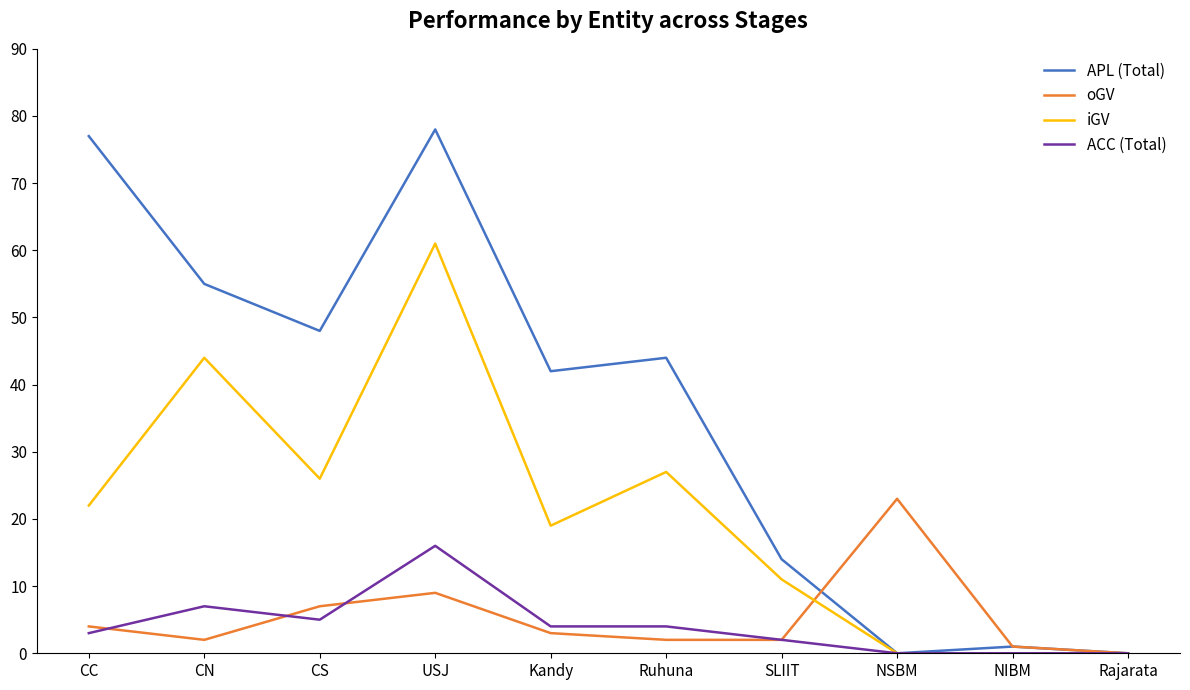

Which label corresponds to the largest value in the chart?

USJ